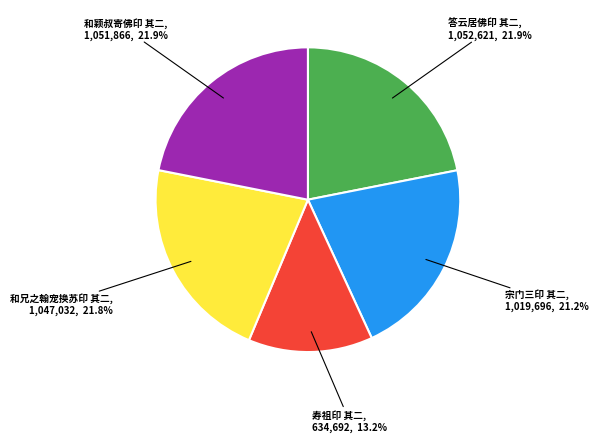

Does any single category account for the majority?

No